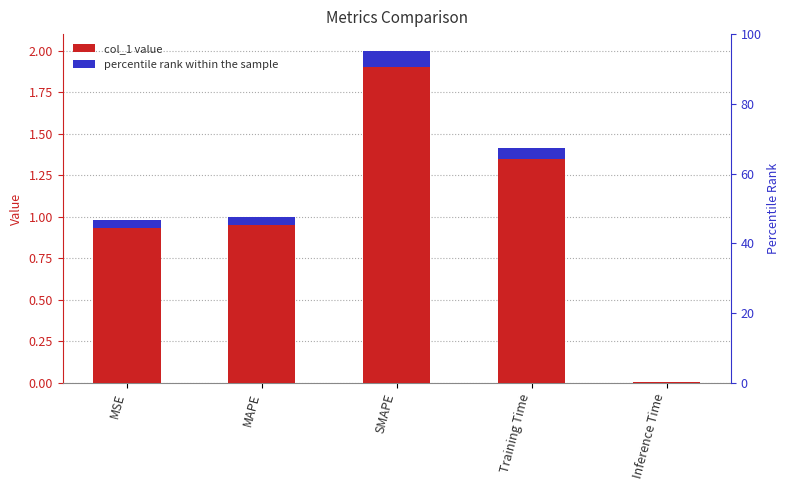

Reading left to right, what are all the values shown in this chart?

MSE=1.0	MAPE=1.0	SMAPE=2.0	Training Time=1.4	Inference Time=0.0